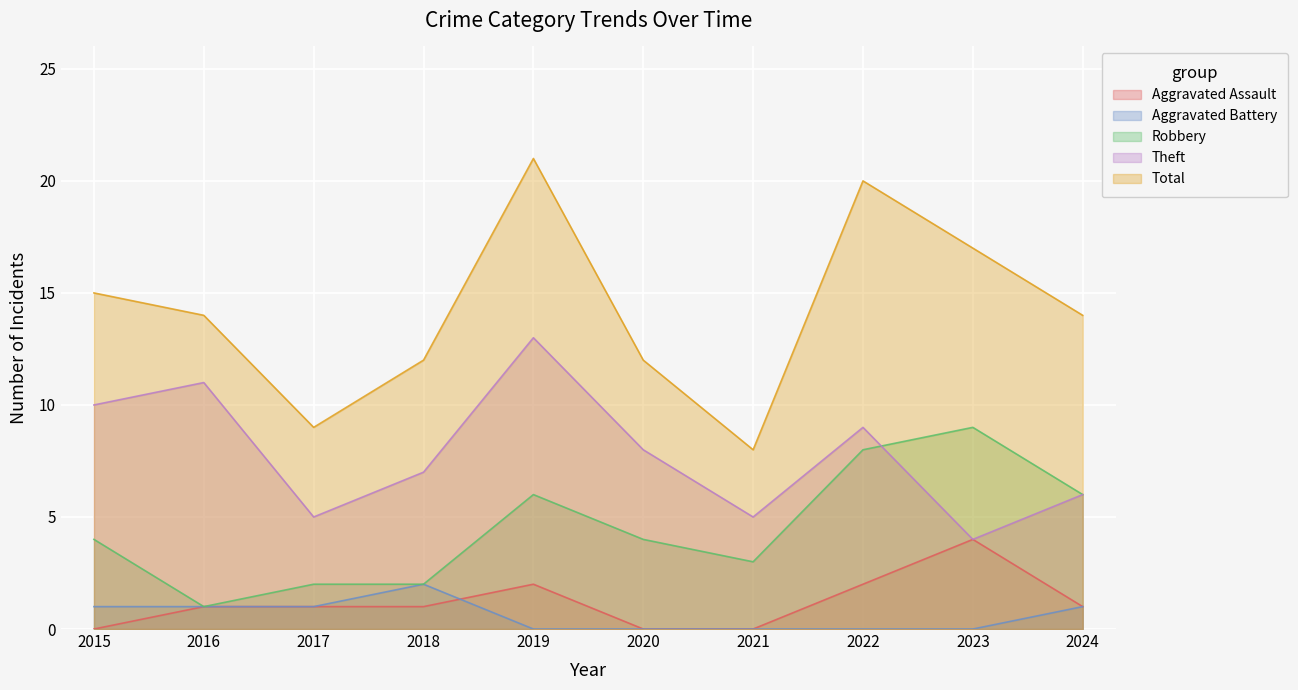

At 2018, list the series in order from smallest to largest.

Aggravated Assault, Aggravated Battery, Robbery, Theft, Total